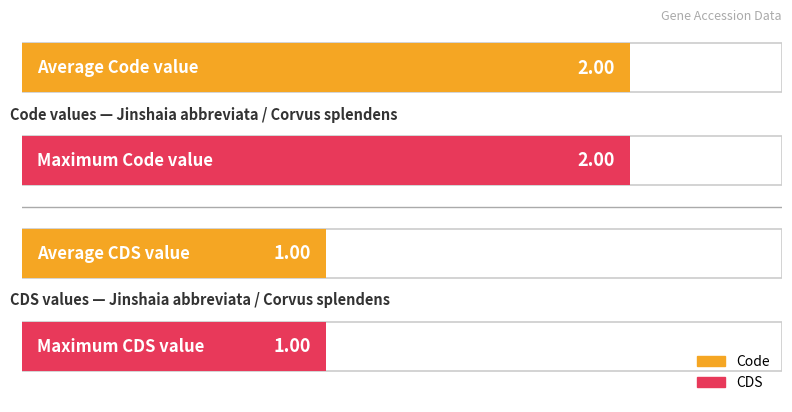

At YP_009049231.1, list the series in order from smallest to largest.

CDS, Code